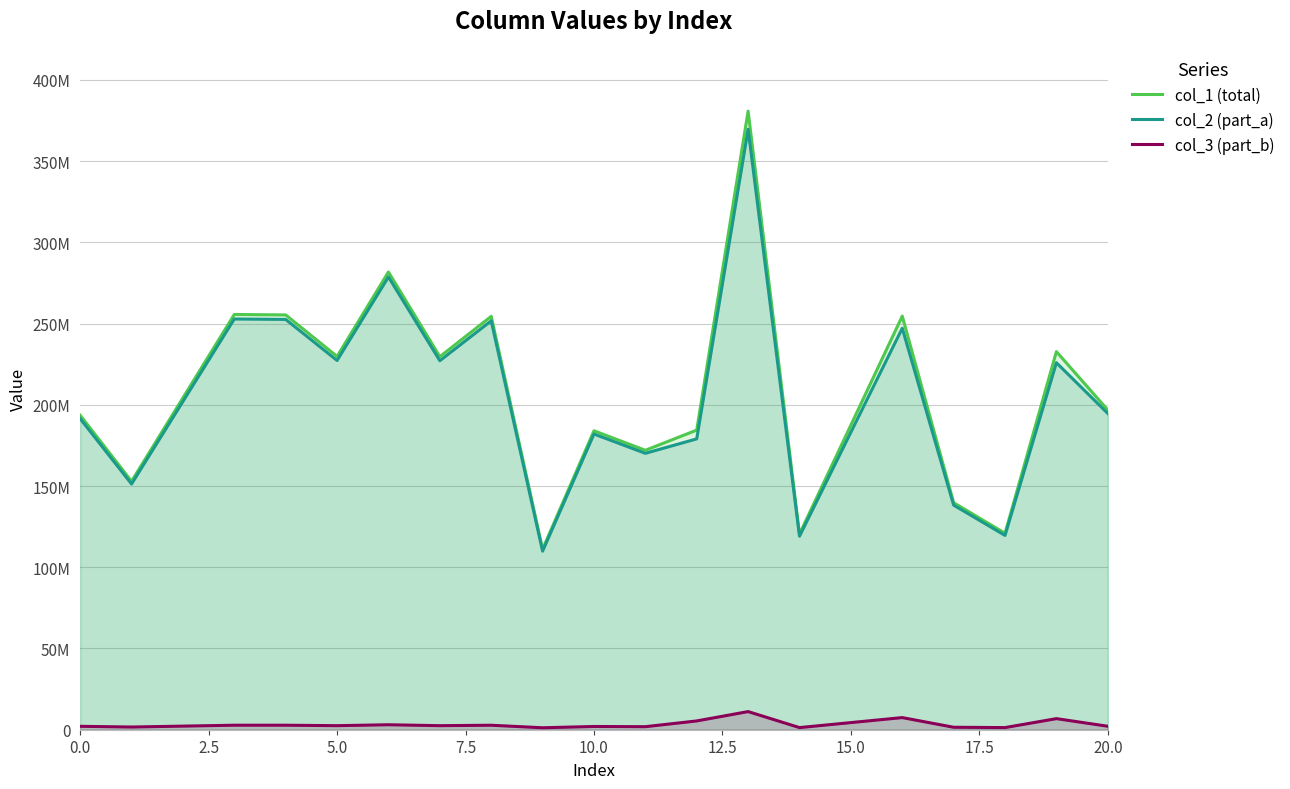

What is the difference between the second highest and minimum values in the col_3 (part_b) series?

6259016.3